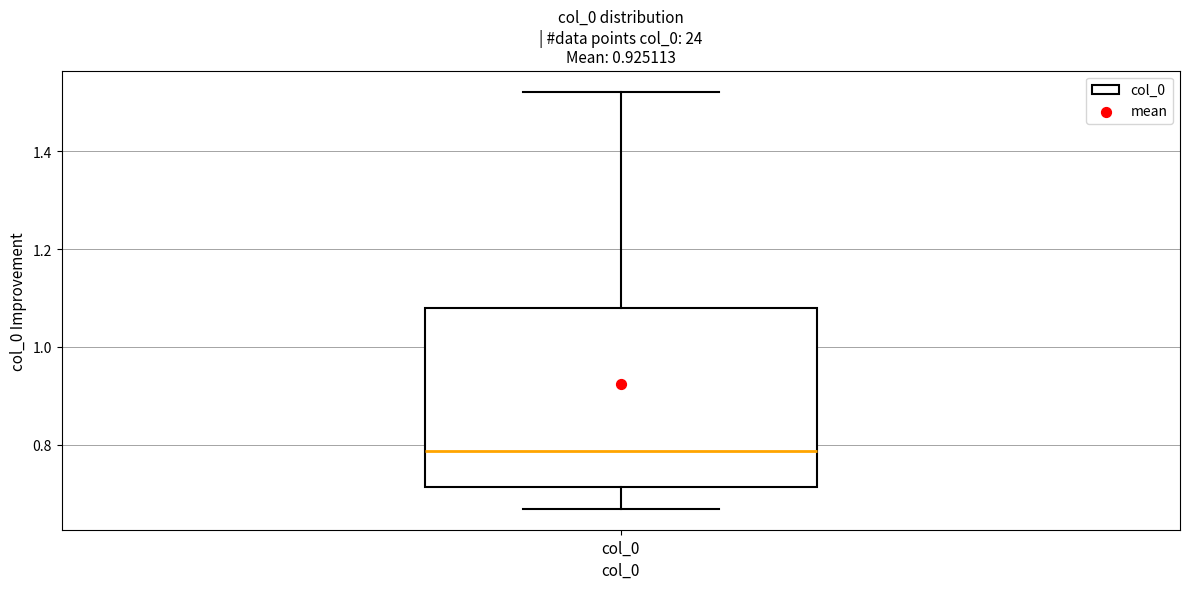

Where does the median line of the box for col_0 sit on the y-axis? The values are not printed on the chart, so give them approximately, as read against the axis.

0.78